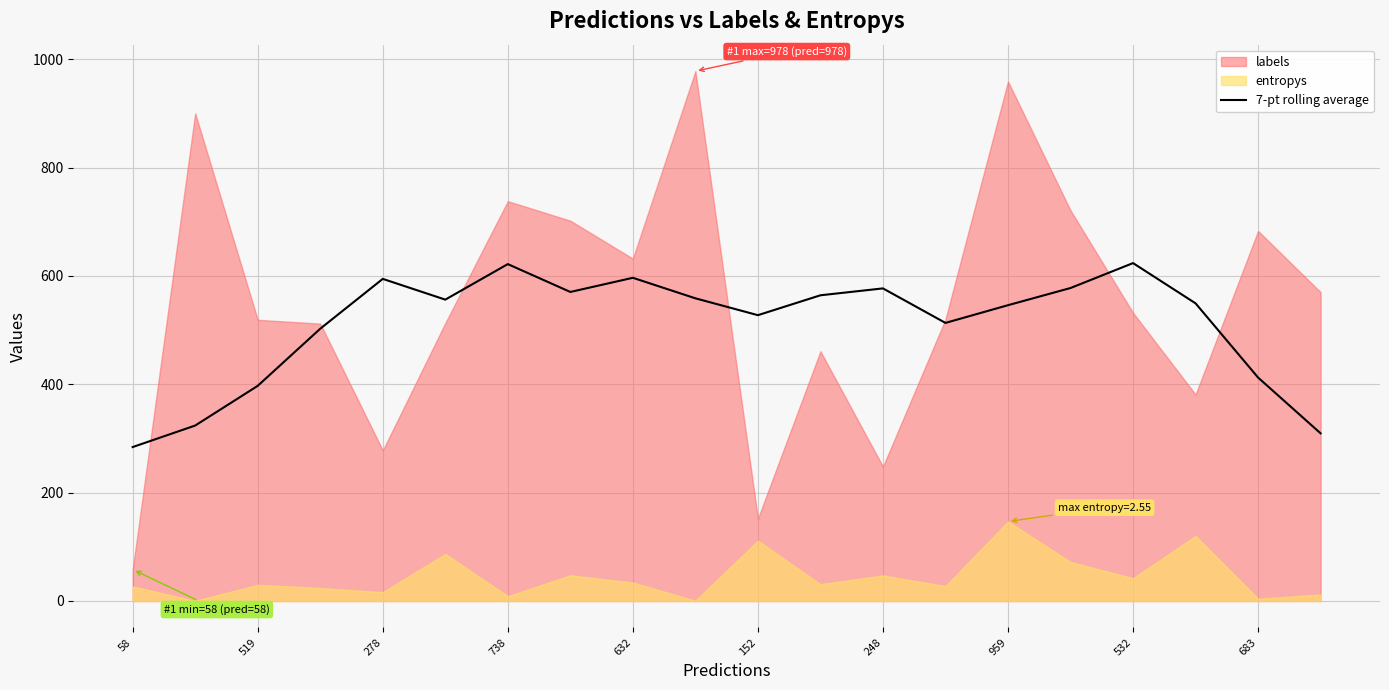

How many values are below 556?

10